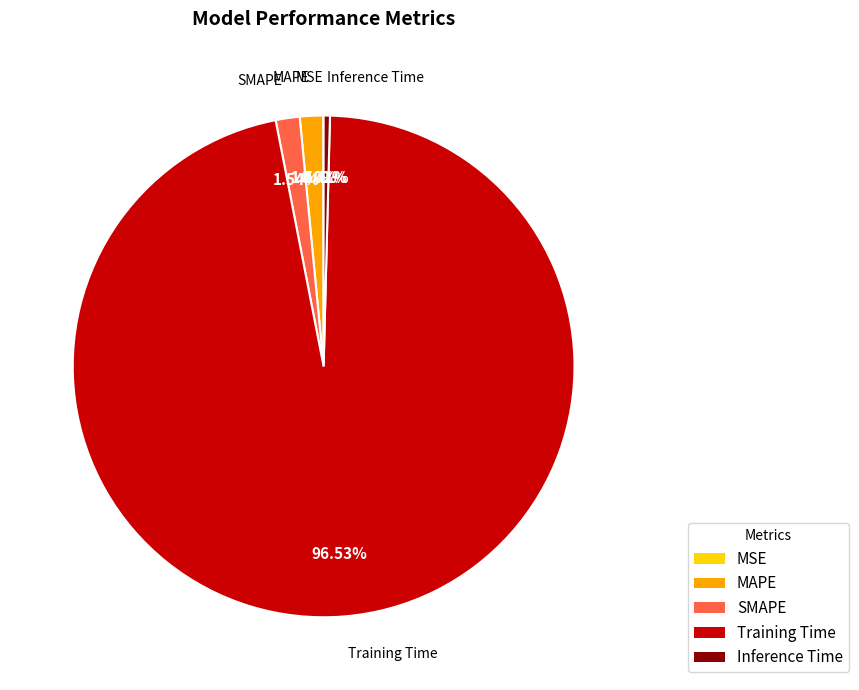

Which category has the biggest portion of the pie?

Training Time